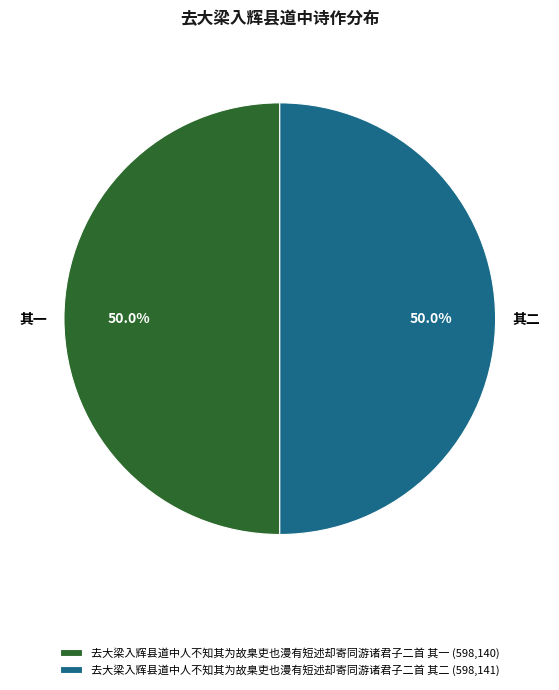

What is the ratio of the value at 其二 to the value at 其一?

1.0